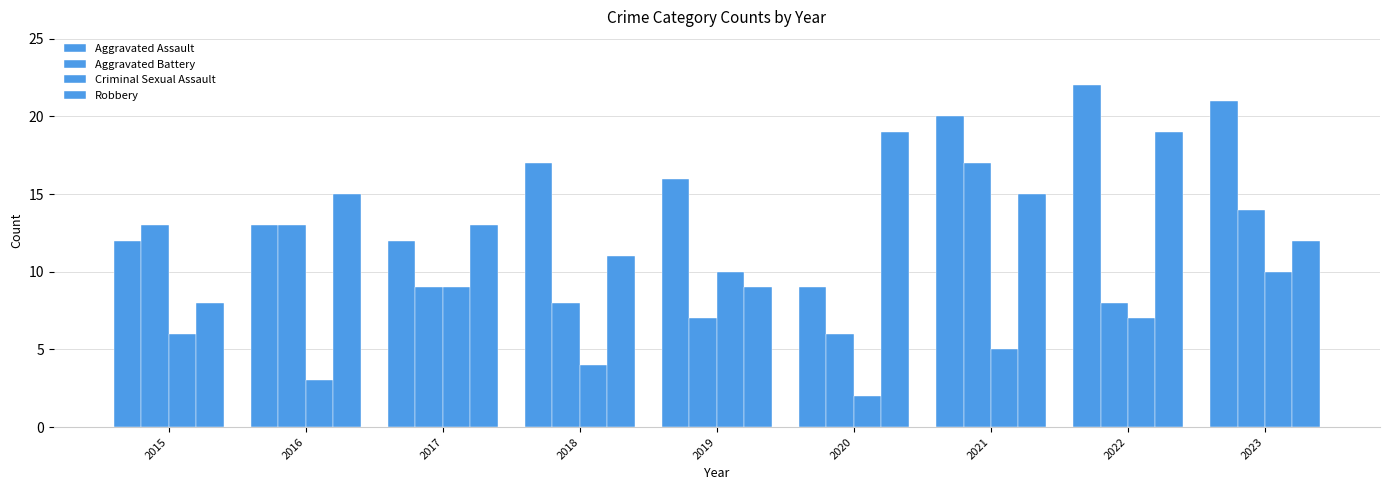

How many bars are there in total?

36